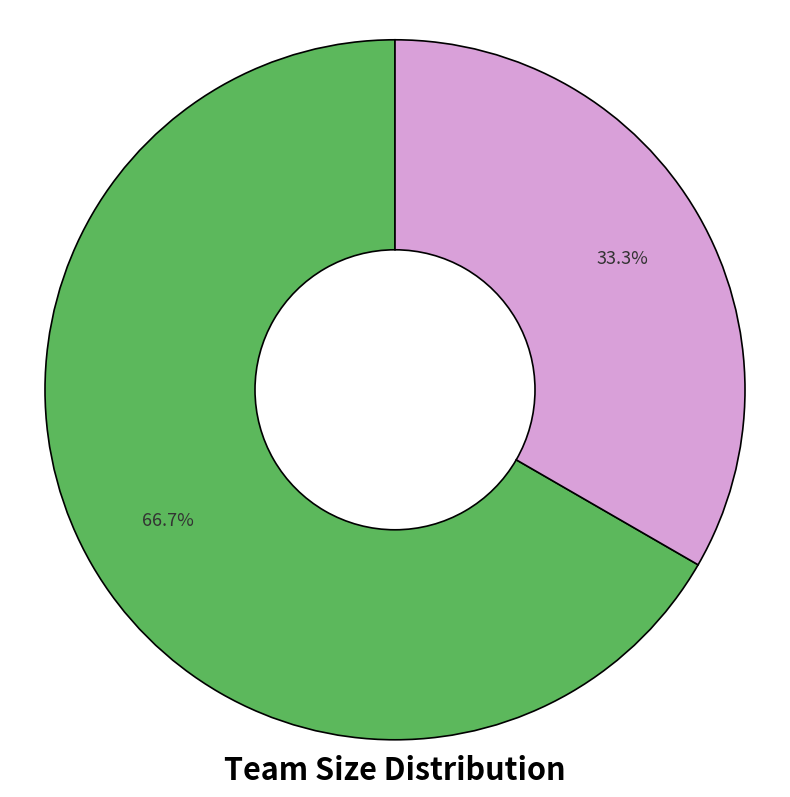

Is there a majority slice in this chart?

Yes